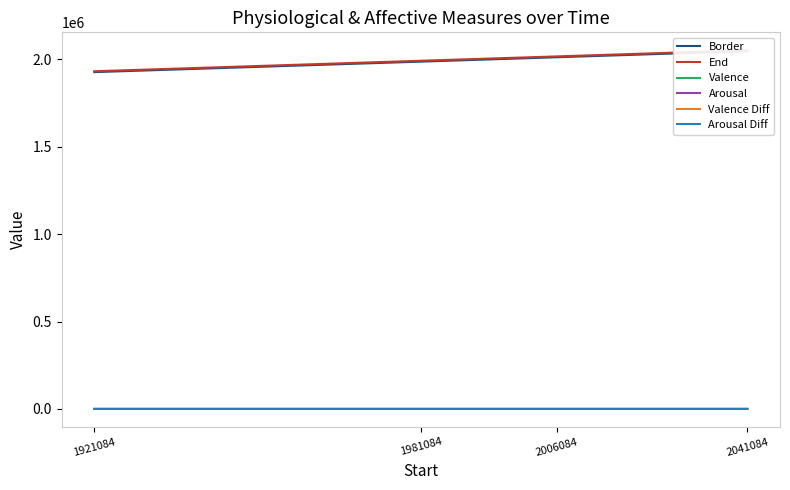

Count the number of categories in the chart.

4